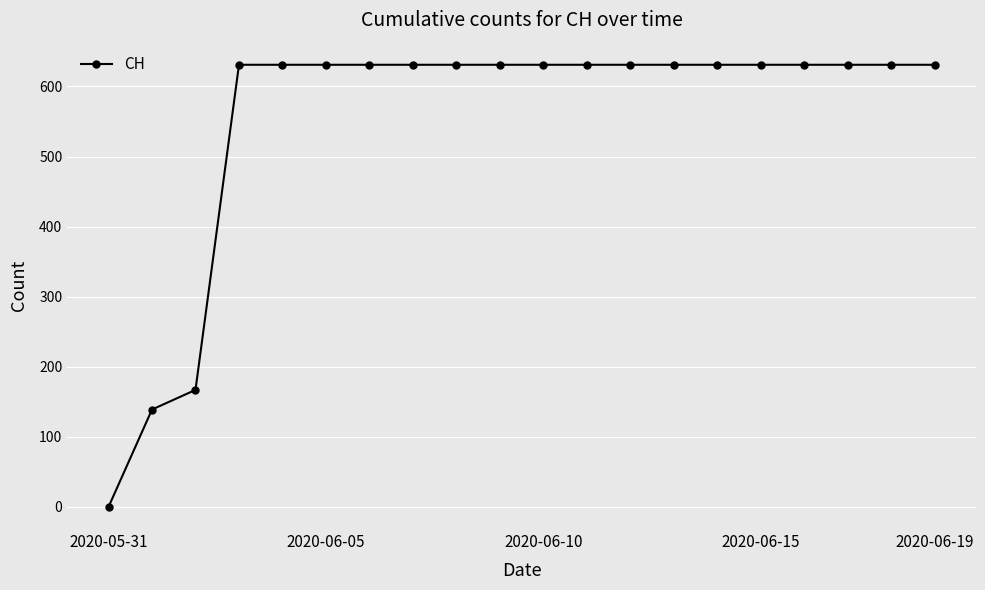

What is the greatest value displayed?

631